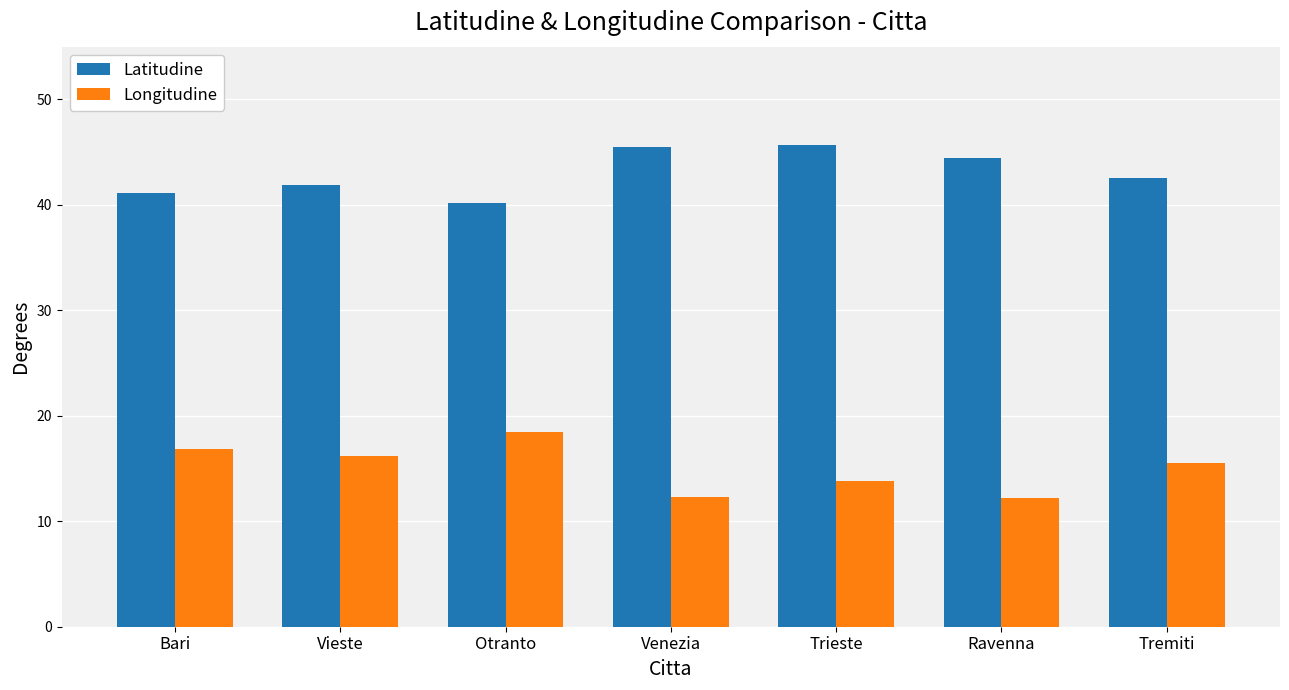

What is the difference between the second highest and minimum values in the Longitudine series?

4.7